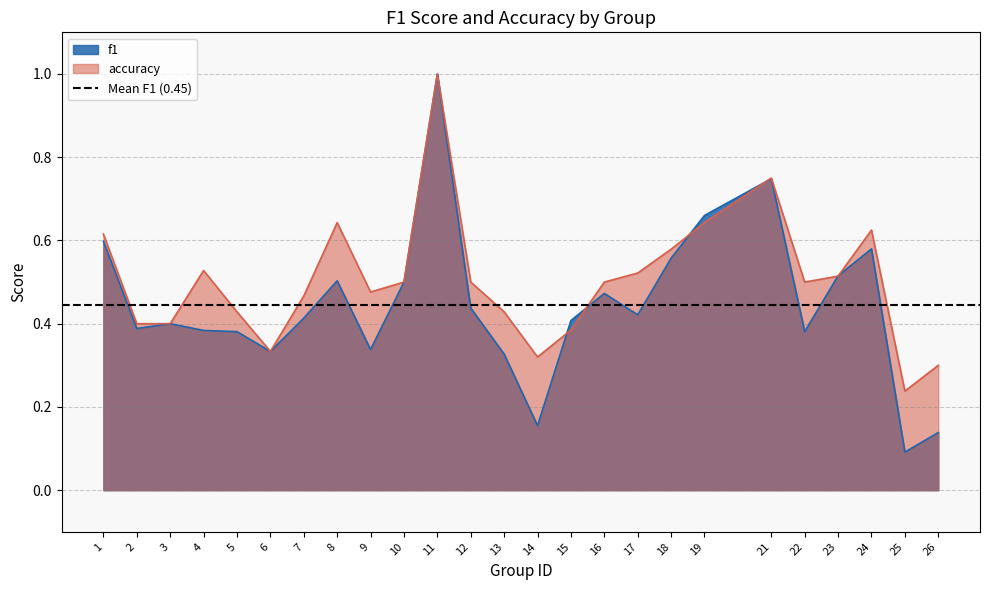

Between 2 and 15, which series saw the biggest shift?

f1